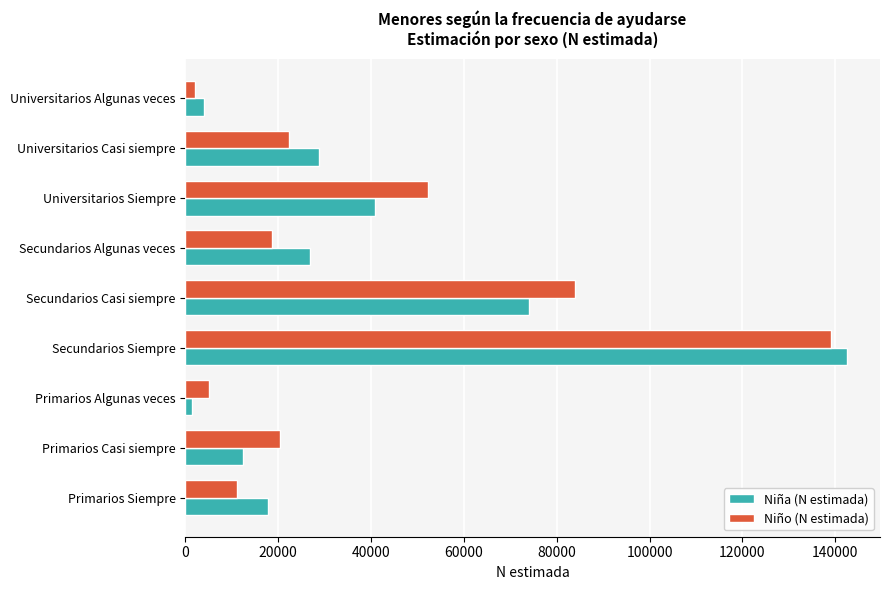

List the series in order of their peak value, lowest first.

Niño (N estimada), Niña (N estimada)